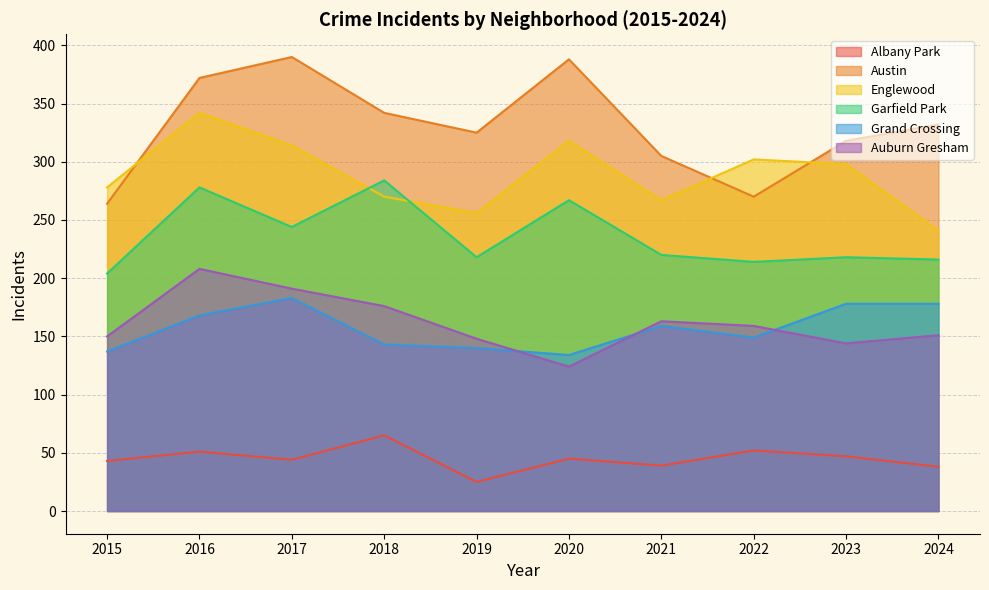

What is the difference between the Albany Park values at 2015 and 2023?

4